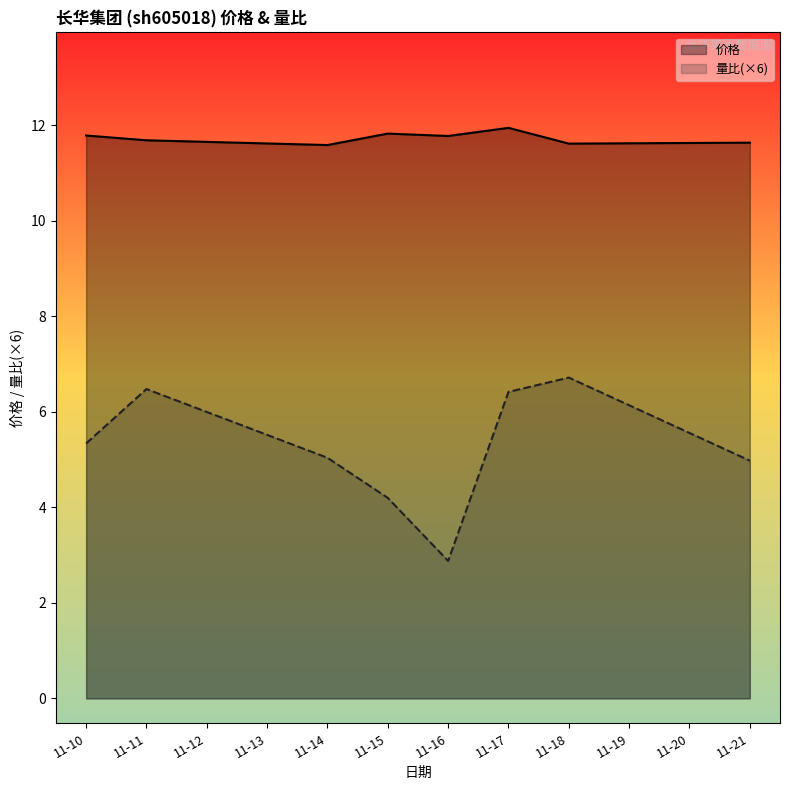

How many interior local valleys does the 量比 series have?

1